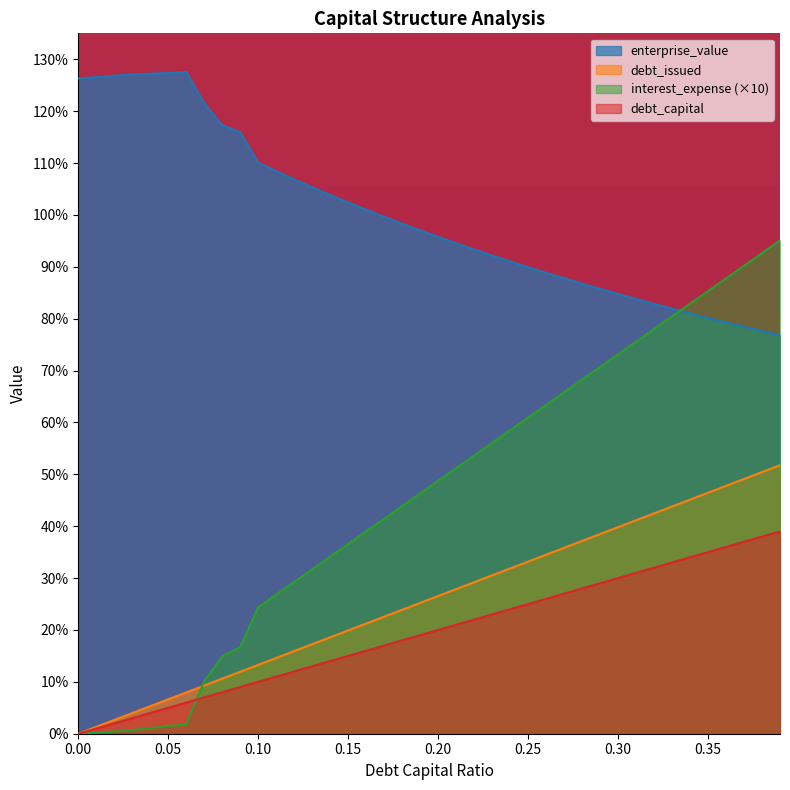

What is the sum of all debt_issued values?

7.8